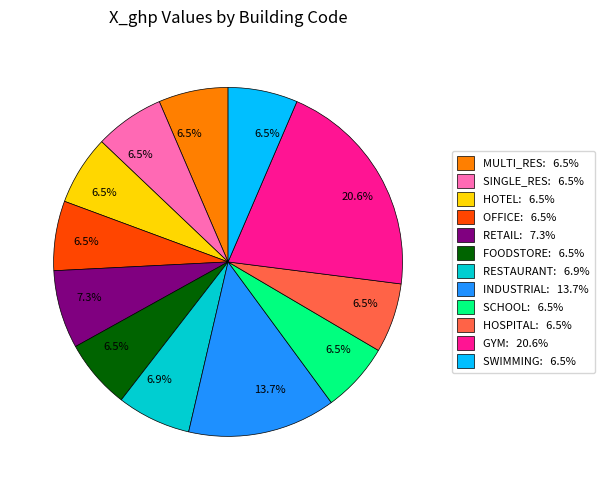

Is there any slice that represents more than half of the pie?

No